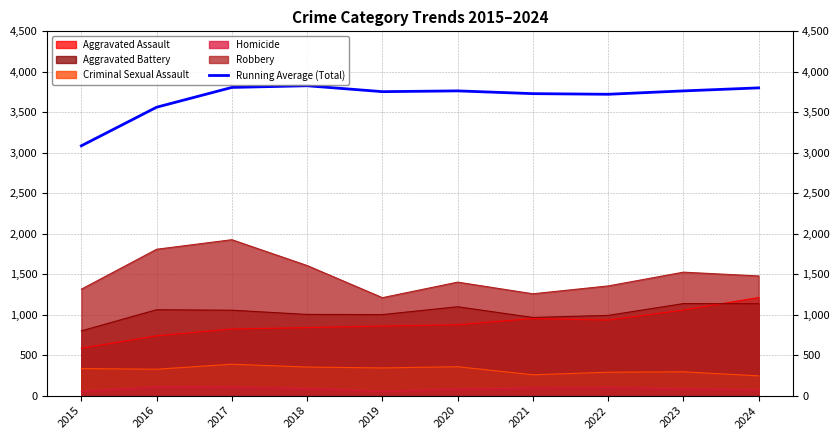

What is the value of the 10th point from the left?

3801.5